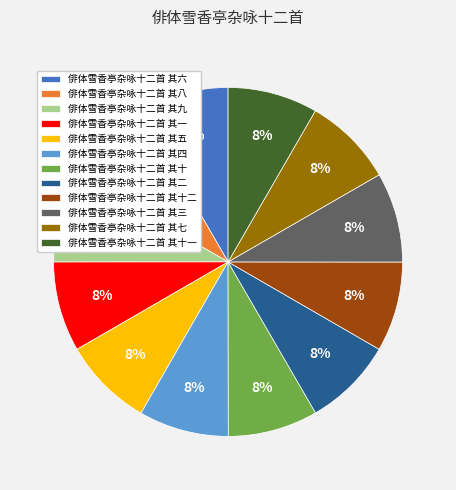

Is it true that 俳体雪香亭杂咏十二首 其六 is 8% of the pie?

True